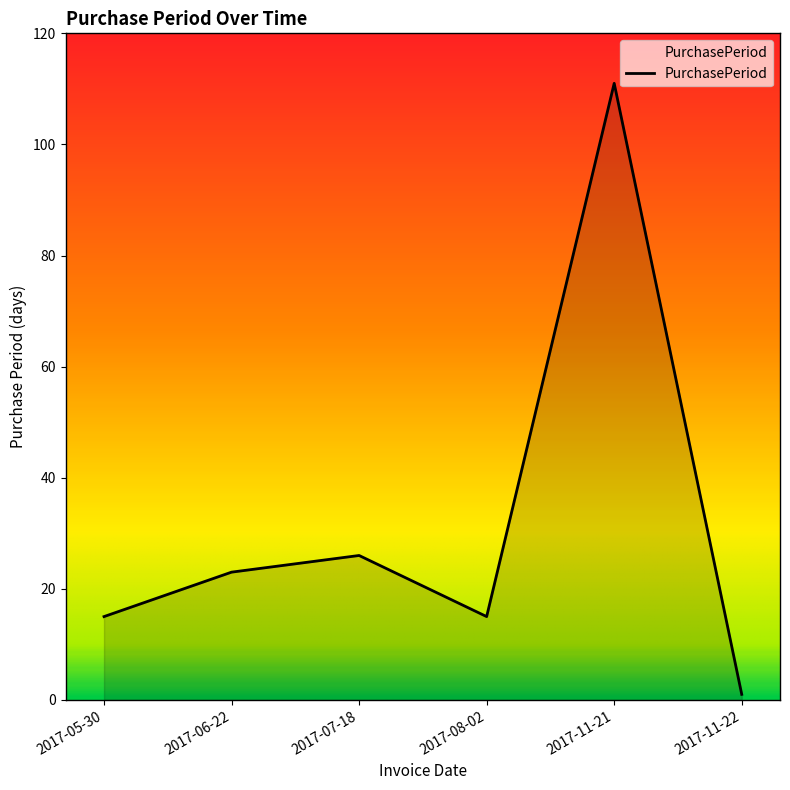

Reading right to left, list all the values displayed in this chart.

1	111	15	26	23	15